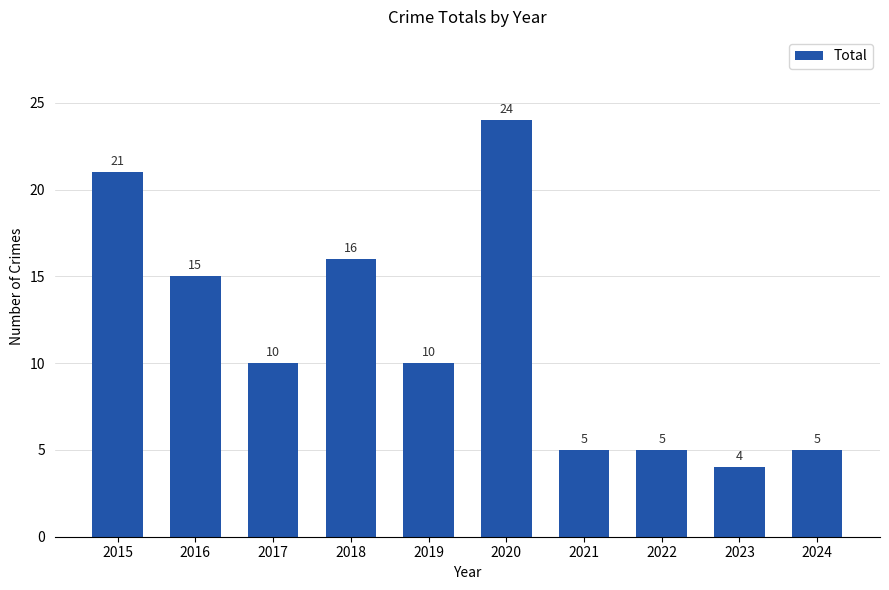

Where does the data first go above 10?

2015